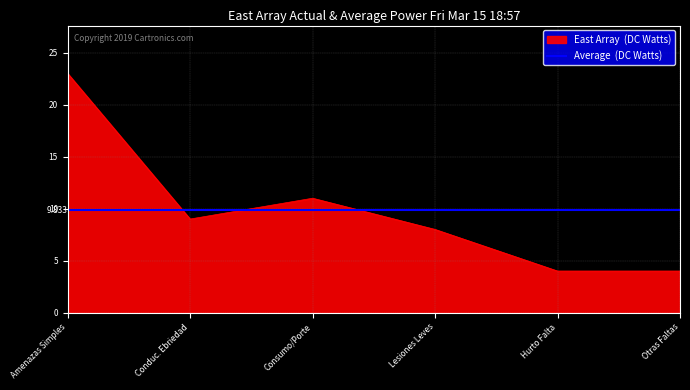

Where is the first local minimum for Declara Sobreseimiento Definitivo.?

Conduc. Ebriedad